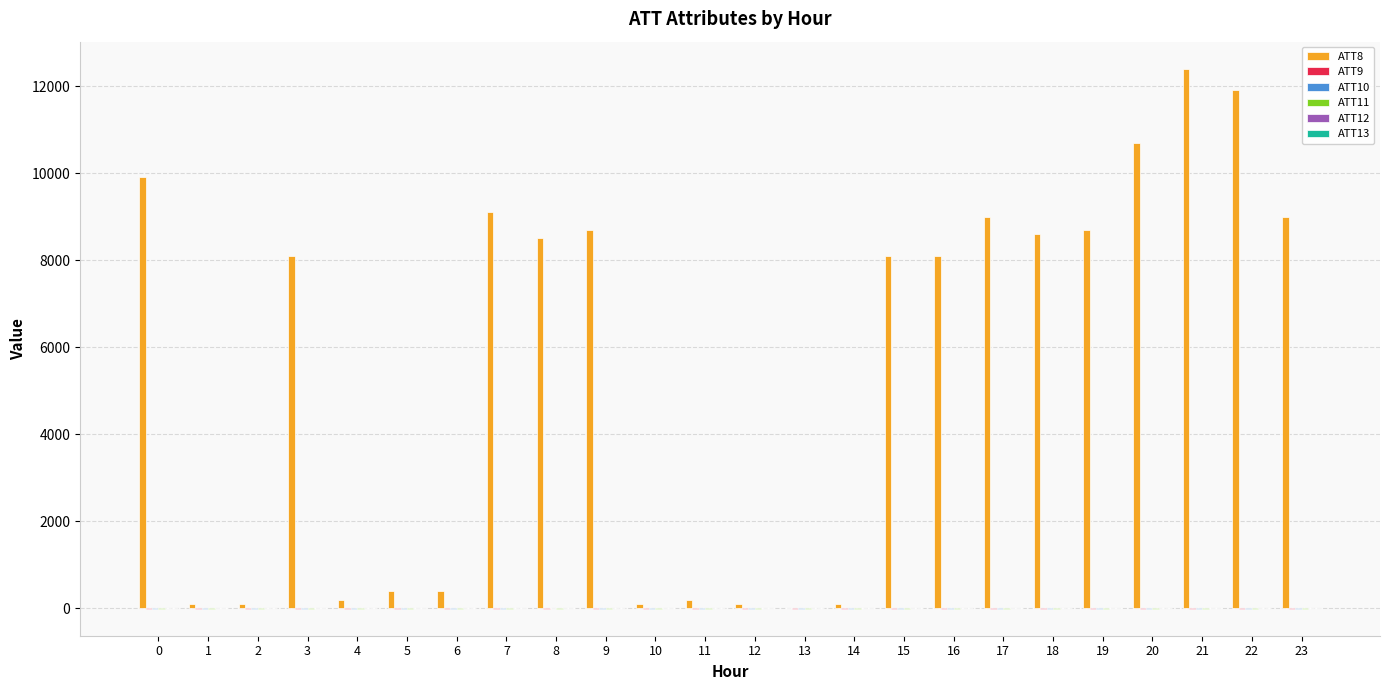

Which category has the highest value across all series?

21